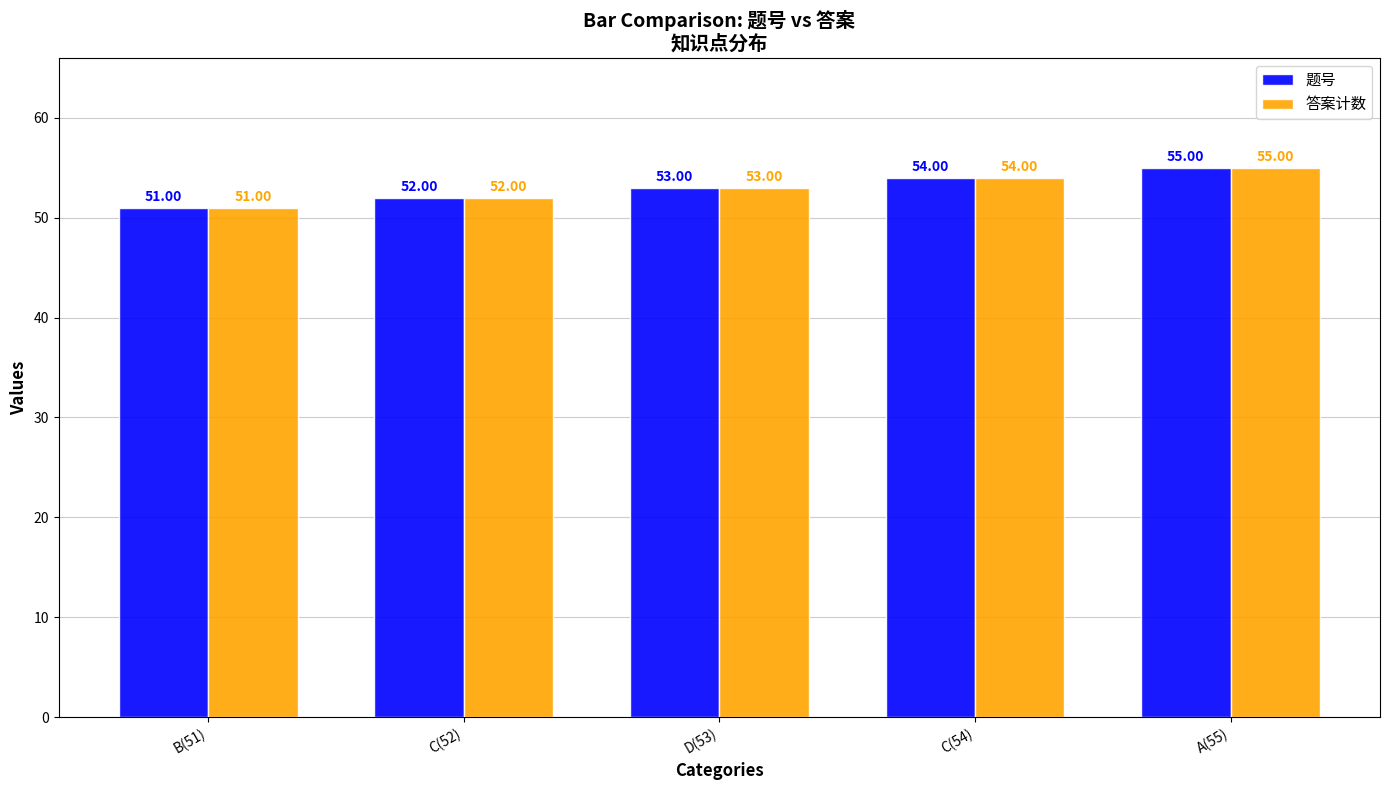

Is the value of 题号 at D(53) greater than the value of 答案计数 at C(52)?

Yes